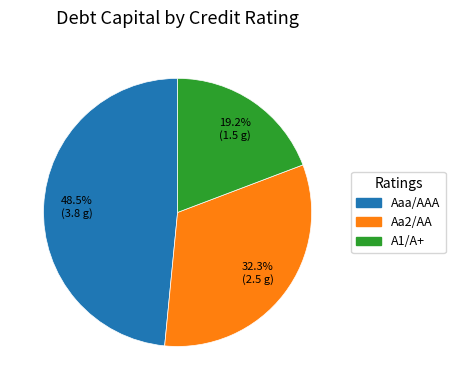

What is the smallest slice in the pie chart?

A1/A+